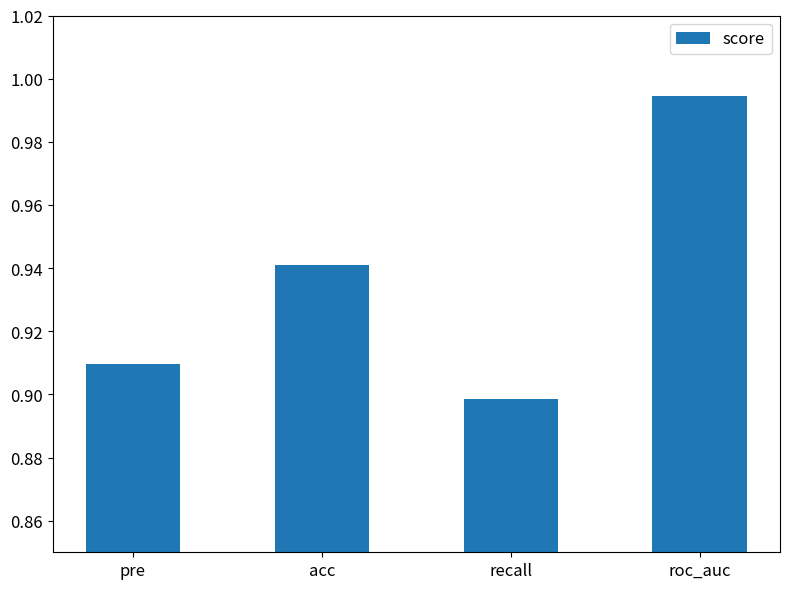

What is the difference between the maximum and minimum values?

0.1